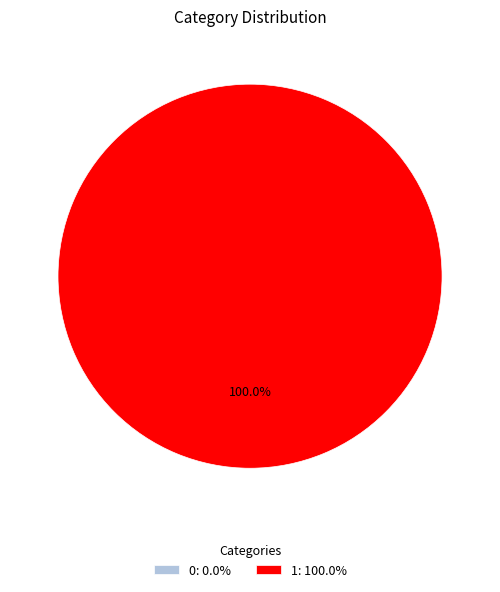

Count the number of slices in the pie.

2